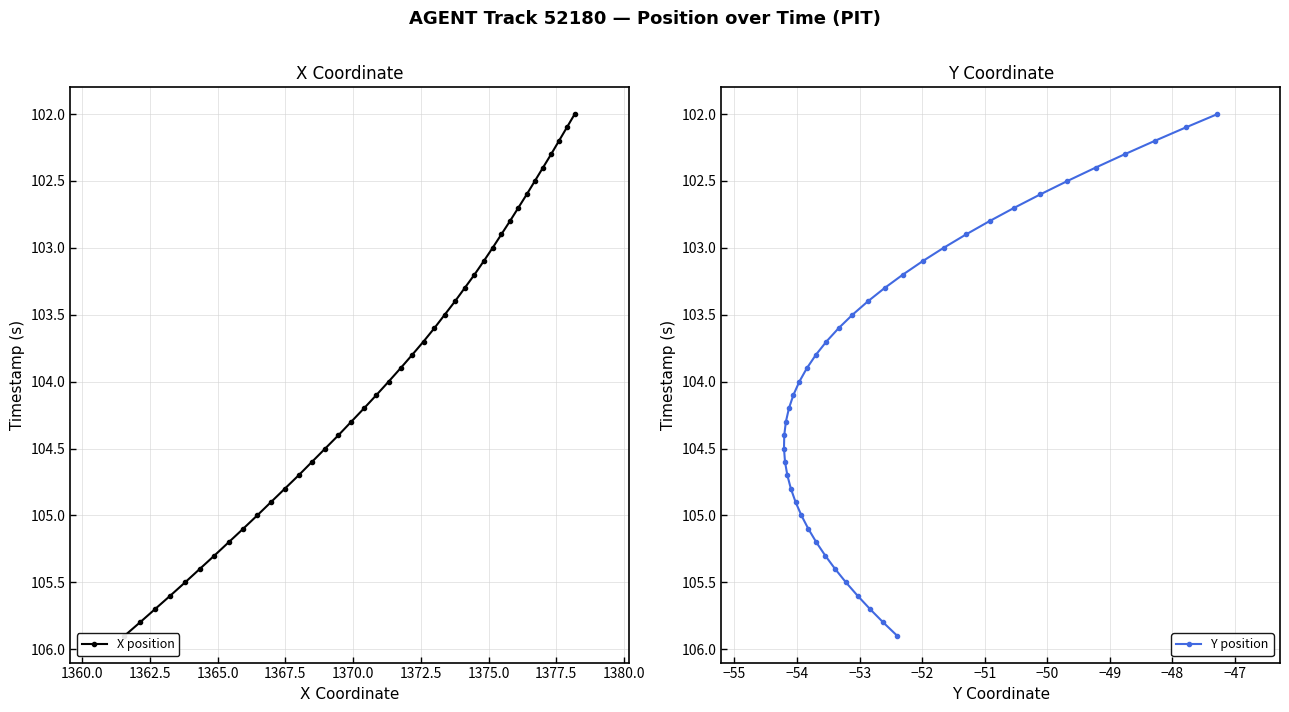

What is the value of the Y position point at the 23rd from the left?

103.4